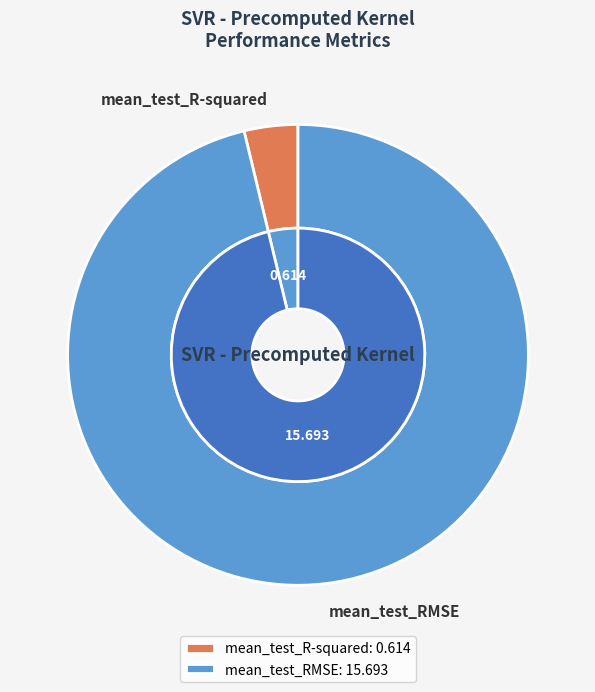

To the nearest percent, what portion does mean_test_RMSE represent?

96%